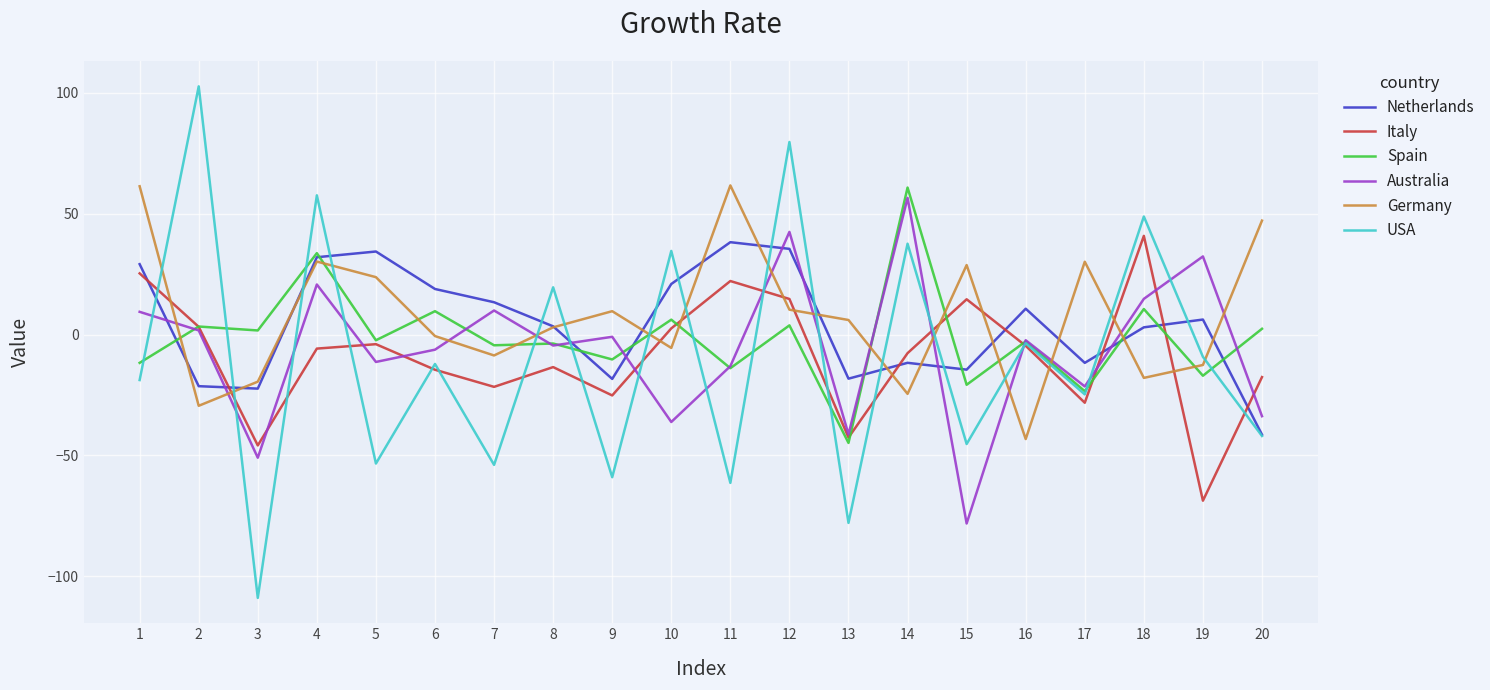

How many intersections are there between USA and Germany?

16